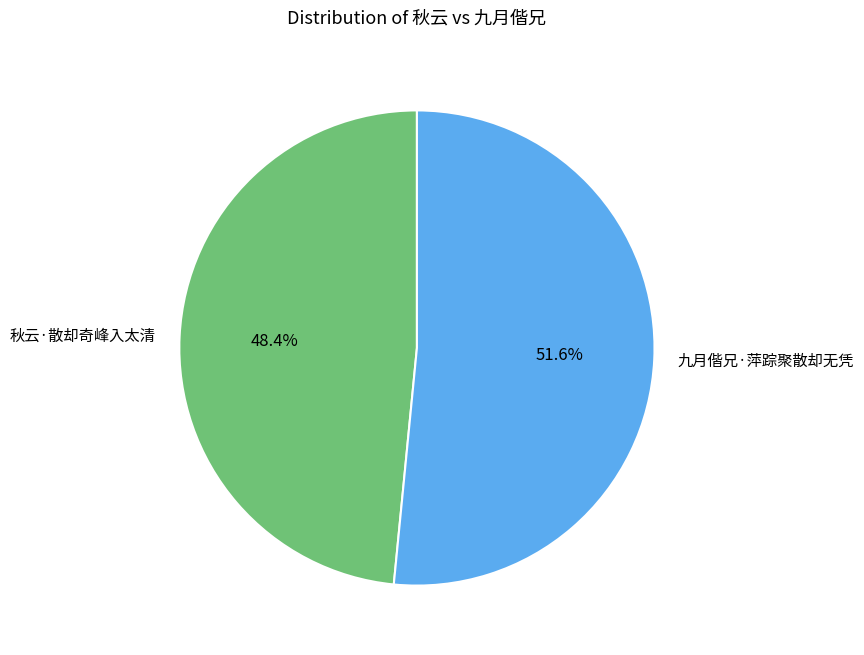

Which has a higher value, 九月偕兄·萍踪聚散却无凭 or 秋云·散却奇峰入太清?

九月偕兄·萍踪聚散却无凭